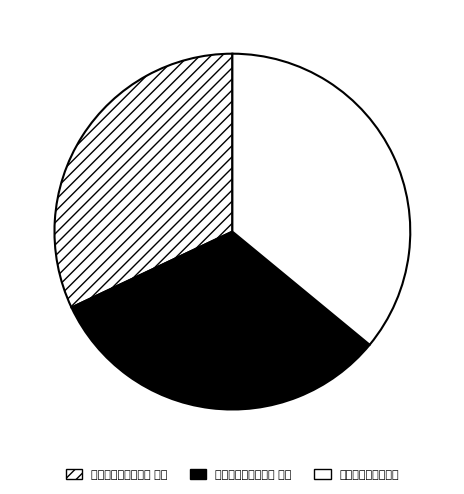

True or false: 和黄伯城见投韵二首 accounts for 36% of the total.

True